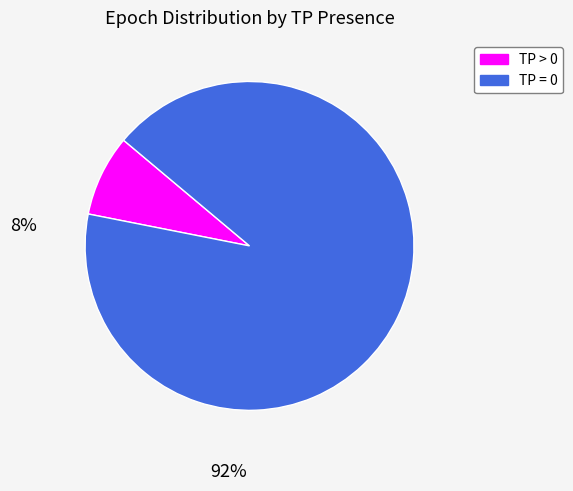

Between TP > 0 and TP = 0, which is larger?

TP = 0